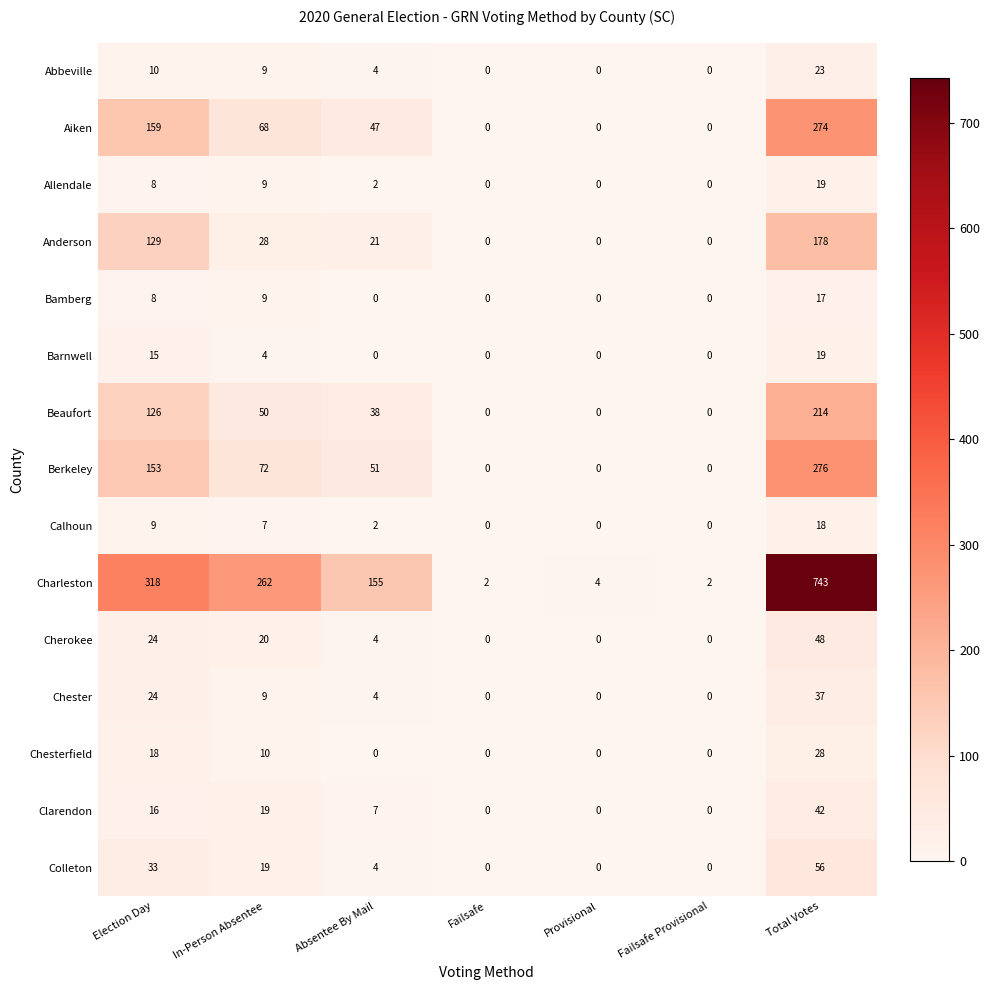

At how many categories does at least one series exceed 315?

2